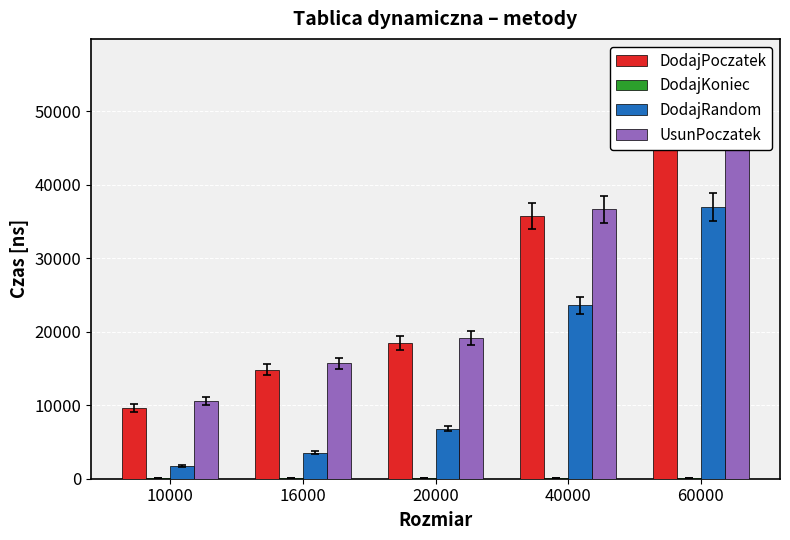

How many values in the UsunPoczatek series exceed 19116?

2